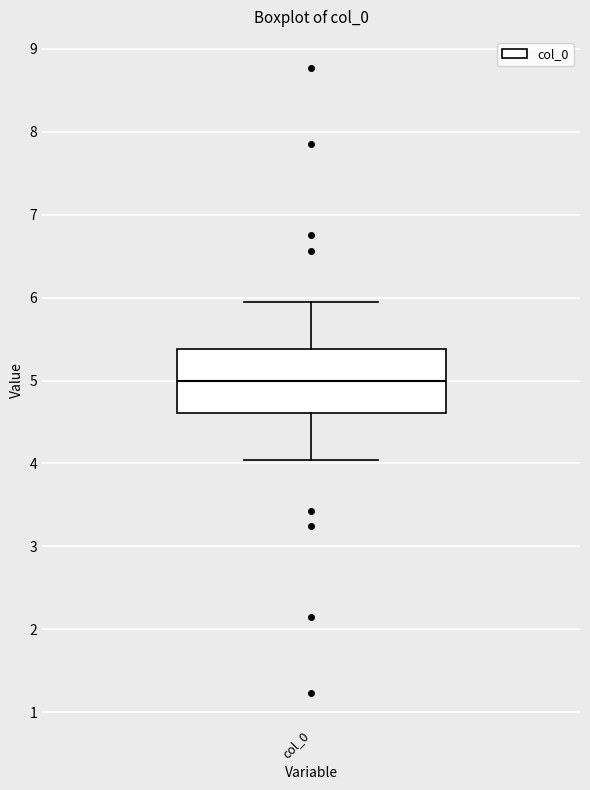

Where does the lower whisker of the box for col_0 end on the y-axis? The values are not printed on the chart, so give them approximately, as read against the axis.

4.0